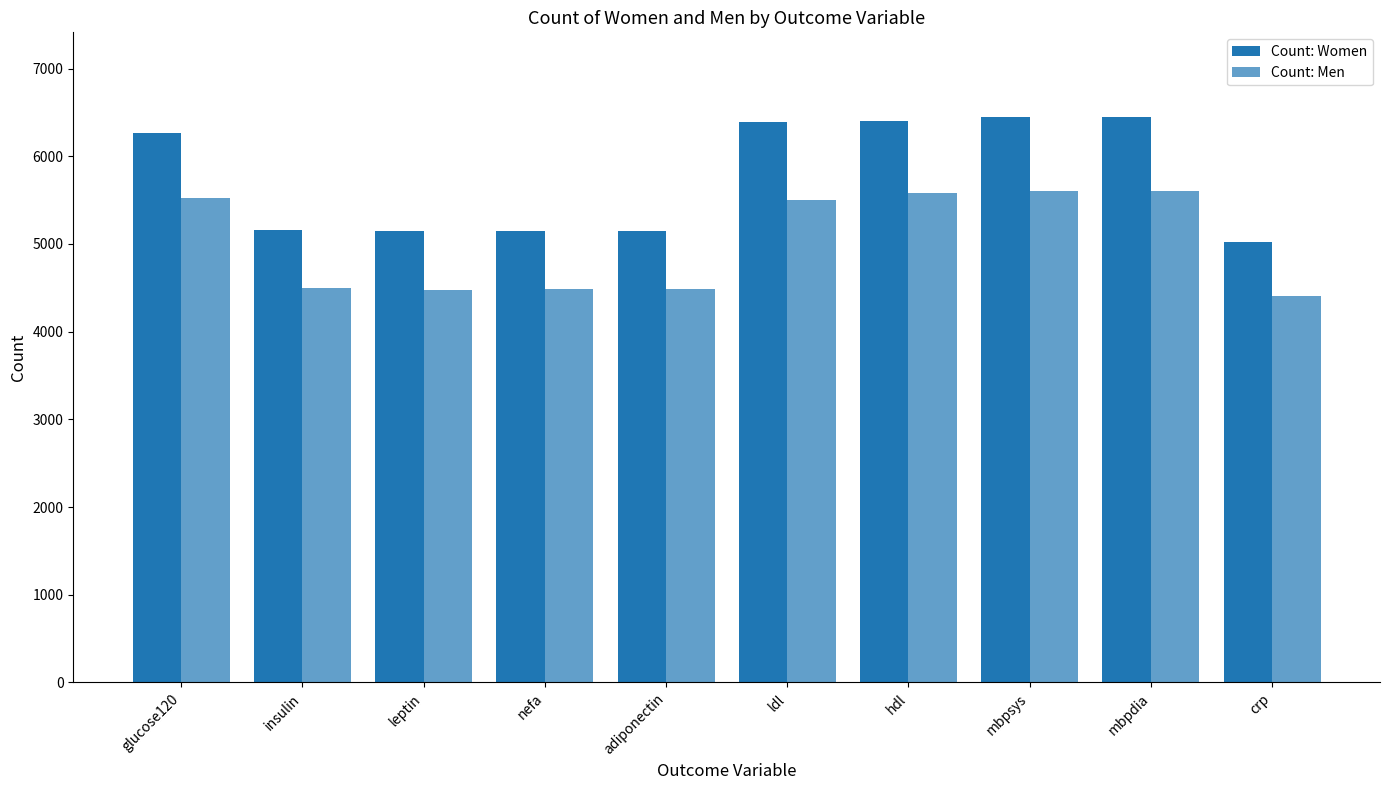

How many bars are there in each group?

2